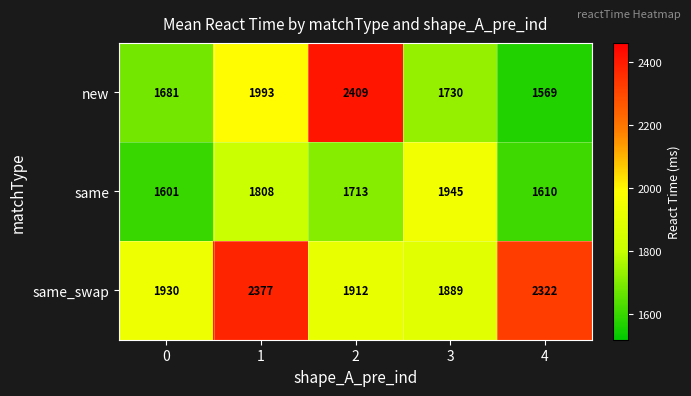

Which series has the widest spread of values?

new